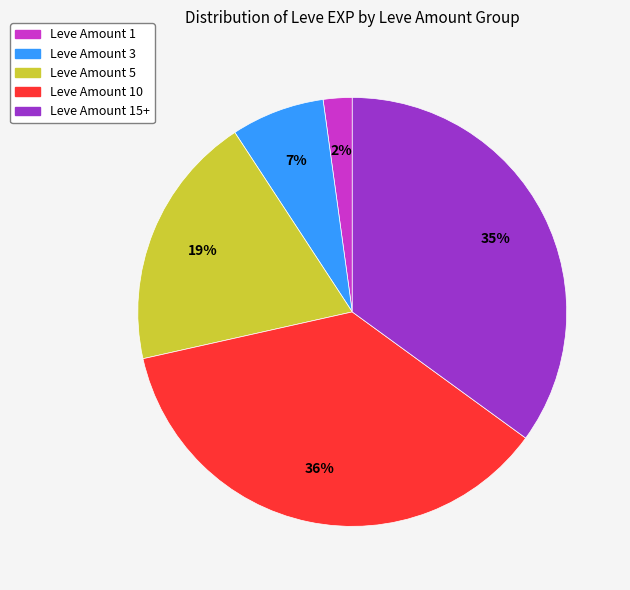

To the nearest percent, what is the average slice percentage?

20%